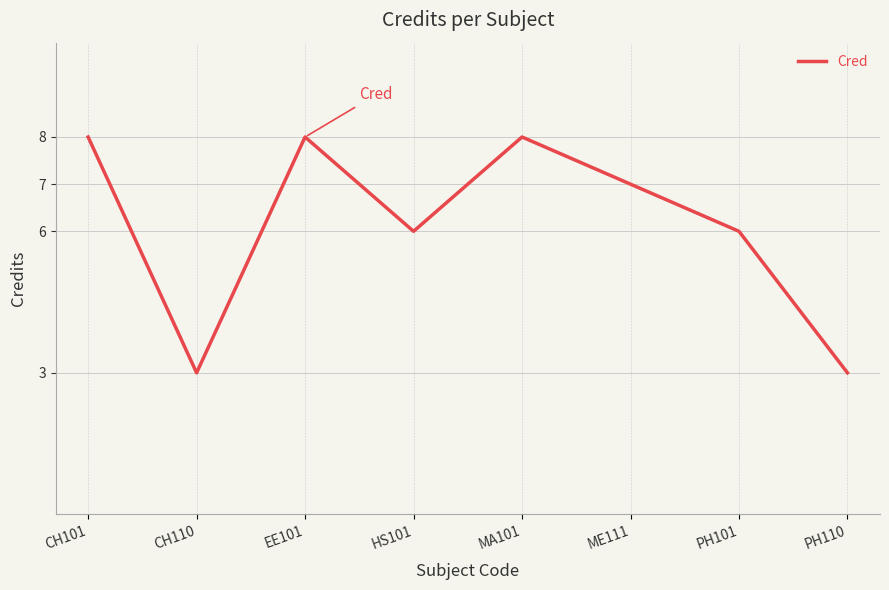

Reading left to right, what are all the values shown in this chart?

8	3	8	6	8	7	6	3